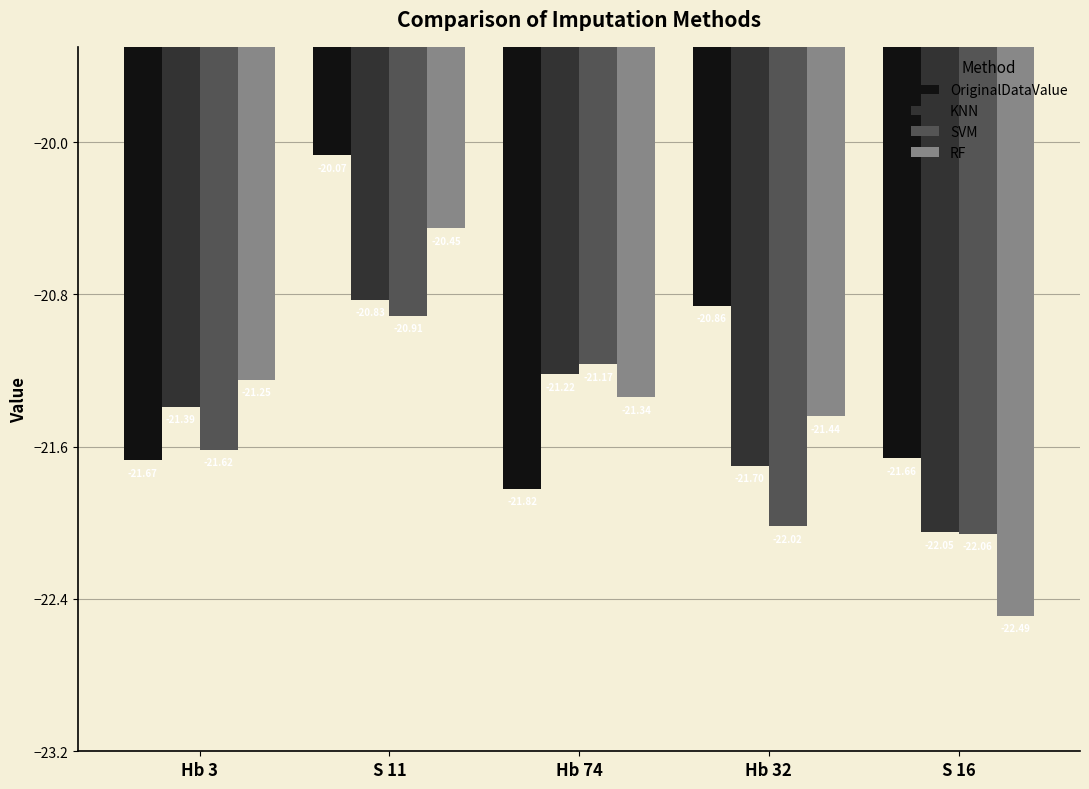

What is the difference between the OriginalDataValue values at Hb 32 and S 11?

0.8